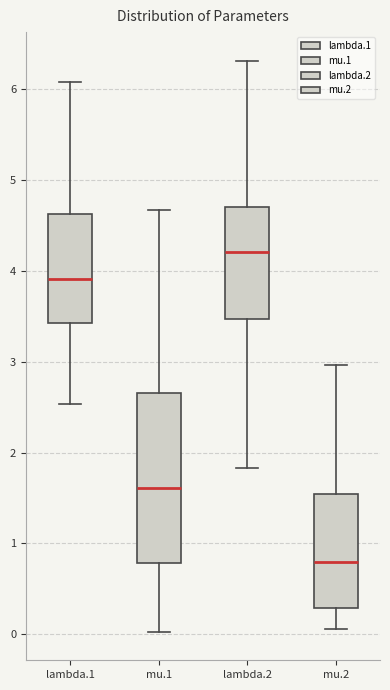

Comparing the boxes themselves (not the whiskers), which one is the tallest?

mu.1